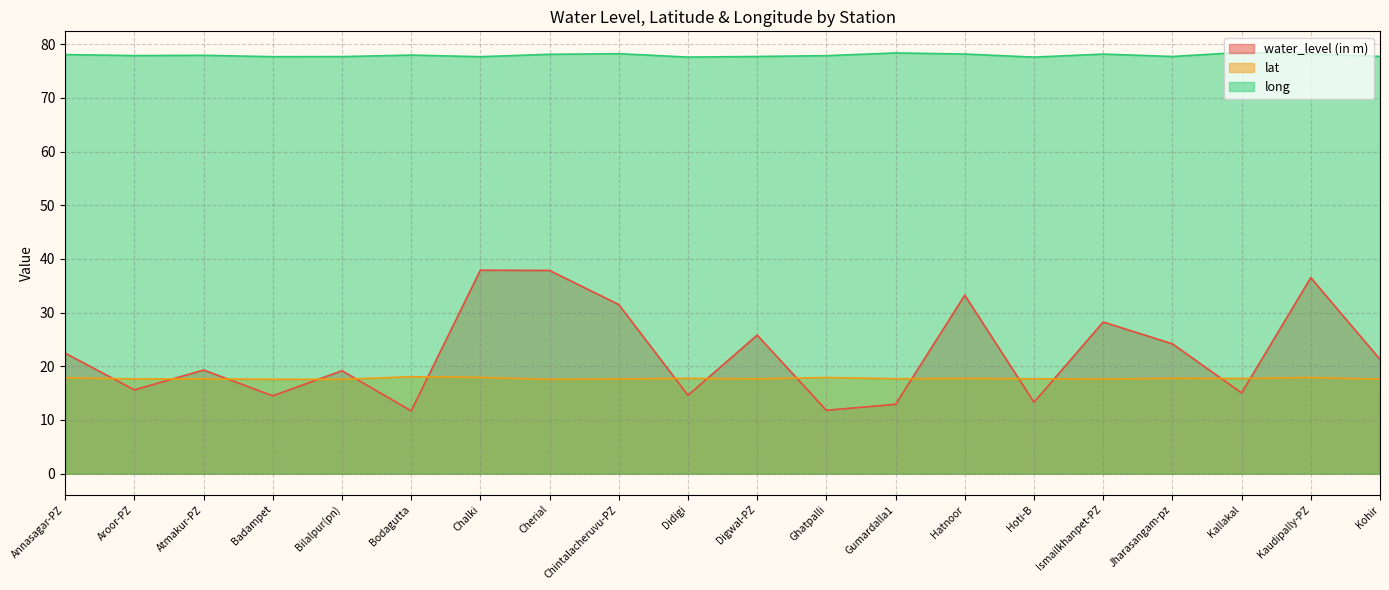

How many values in the water_level (in m) series are below 21?

10